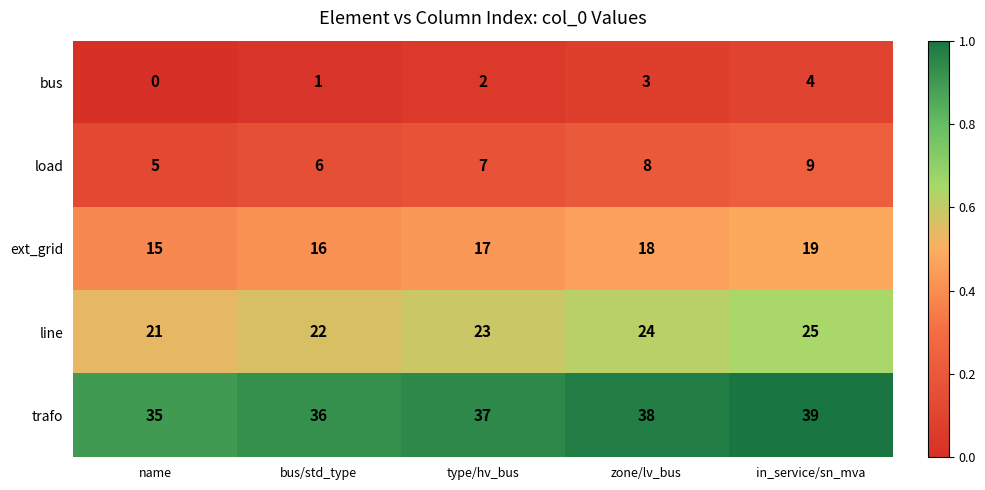

Is it true that ext_grid equals 15 at name?

True